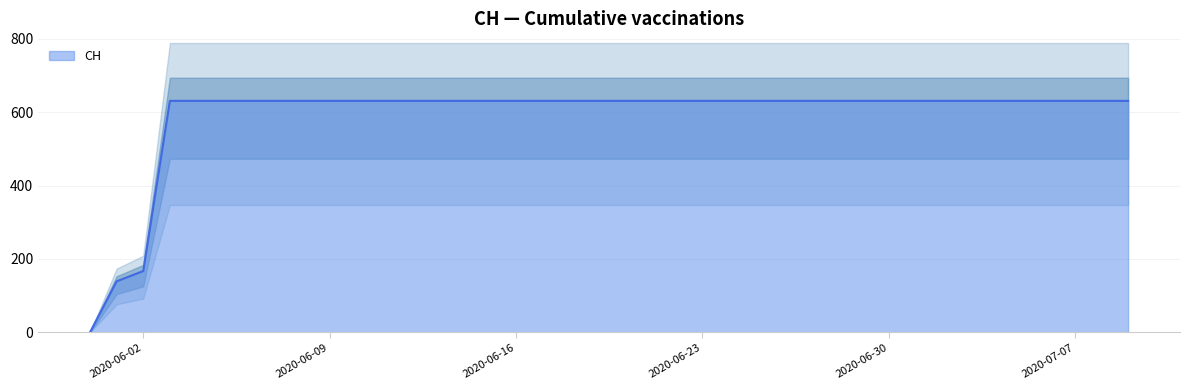

Is it true that the value at 2020-07-03 is 631?

True